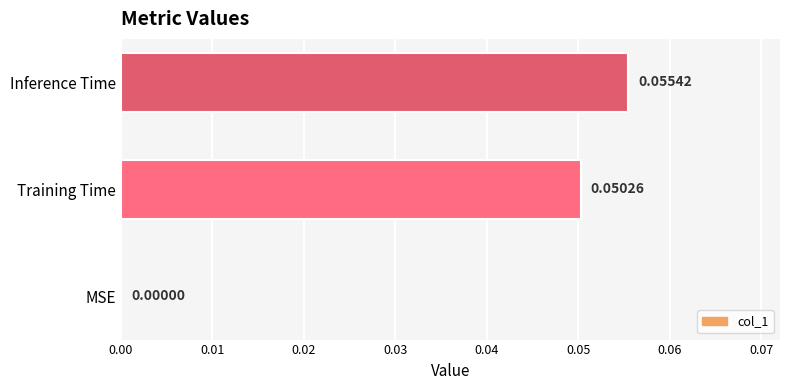

At which label is the value closest to 0?

MSE